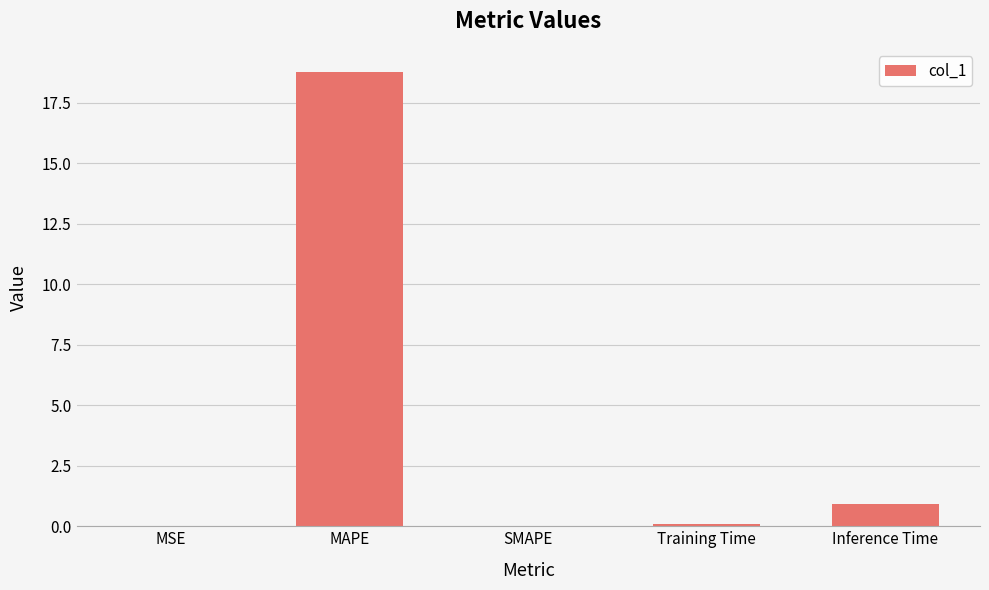

Count the number of data series in this chart.

1